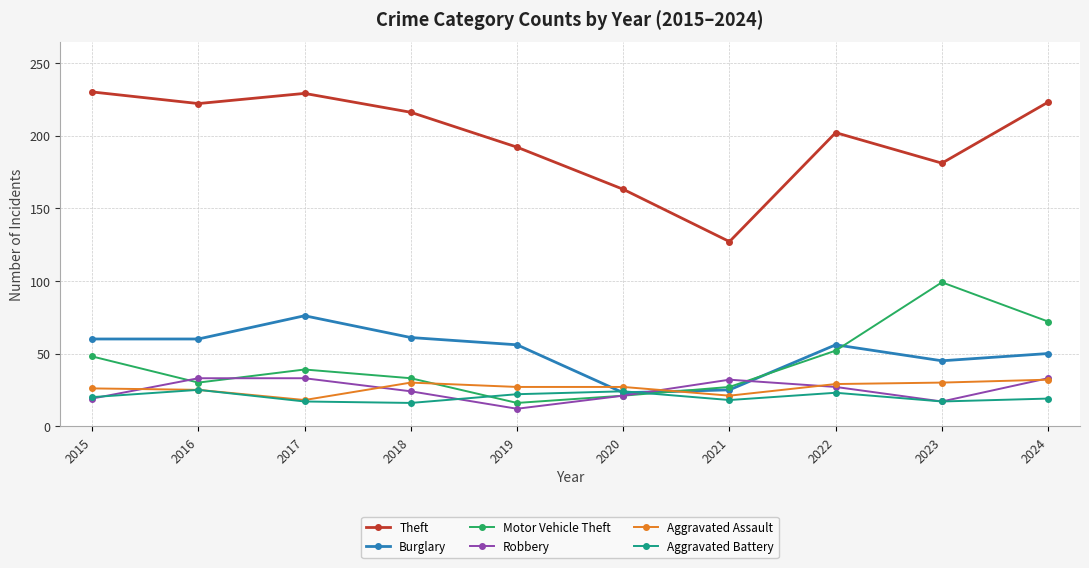

At which category does Aggravated Battery reach its first local peak?

2016